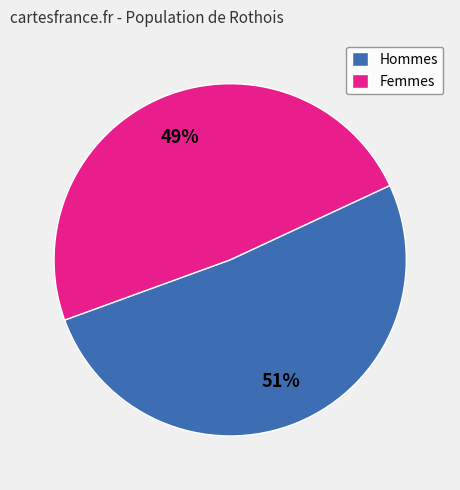

Which slice is the smallest?

Femmes